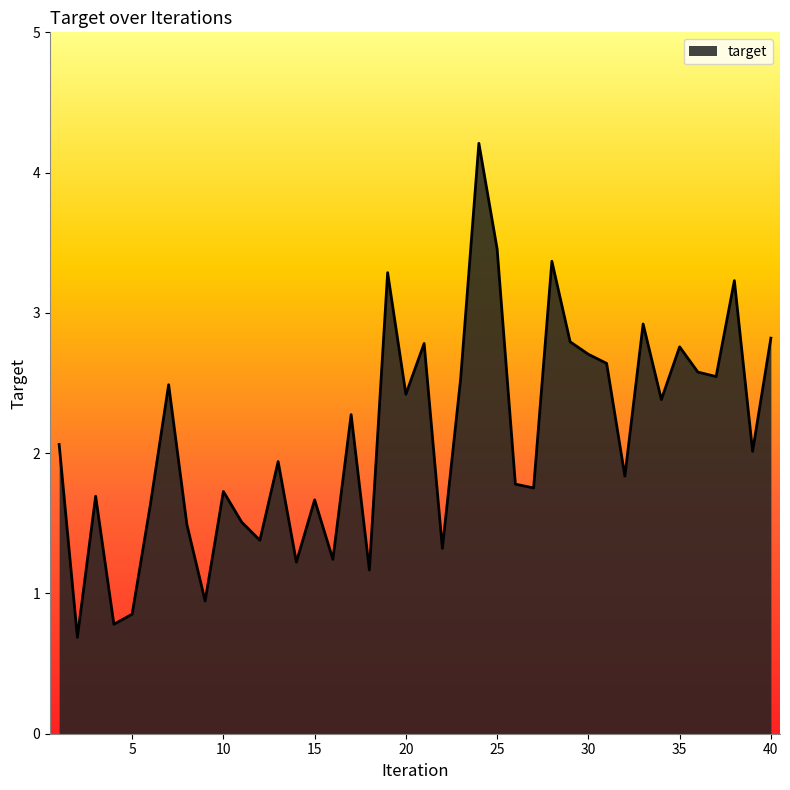

Reading left to right, extract all data points from this chart.

2.1	0.7	1.7	0.8	0.9	1.6	2.5	1.5	0.9	1.7	1.5	1.4	1.9	1.2	1.7	1.2	2.3	1.2	3.3	2.4	2.8	1.3	2.5	4.2	3.5	1.8	1.8	3.4	2.8	2.7	2.6	1.8	2.9	2.4	2.8	2.6	2.5	3.2	2.0	2.8